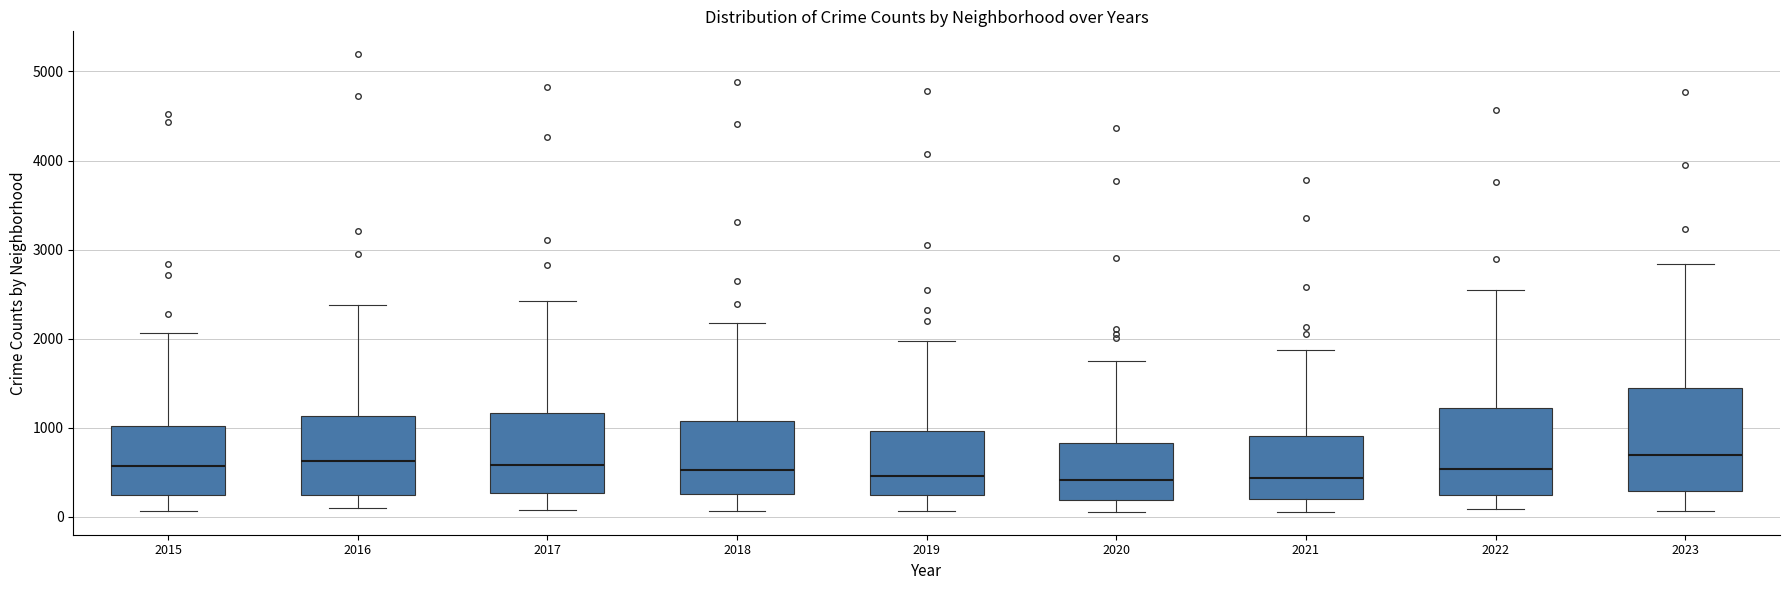

Reading left to right, transcribe this box plot: for each box, give where its median line is, the range the box spans, and where its two whiskers end, as read against the y-axis. The values are not printed on the chart, so give them approximately, as read against the axis.

2015: median 600, box 200 to 1000, whiskers 100 to 2100
2016: median 600, box 300 to 1100, whiskers 100 to 2400
2017: median 600, box 300 to 1200, whiskers 100 to 2400
2018: median 500, box 300 to 1100, whiskers 100 to 2200
2019: median 500, box 200 to 1000, whiskers 100 to 2000
2020: median 400, box 200 to 800, whiskers 100 to 1800
2021: median 400, box 200 to 900, whiskers 100 to 1900
2022: median 500, box 200 to 1200, whiskers 100 to 2500
2023: median 700, box 300 to 1400, whiskers 100 to 2800